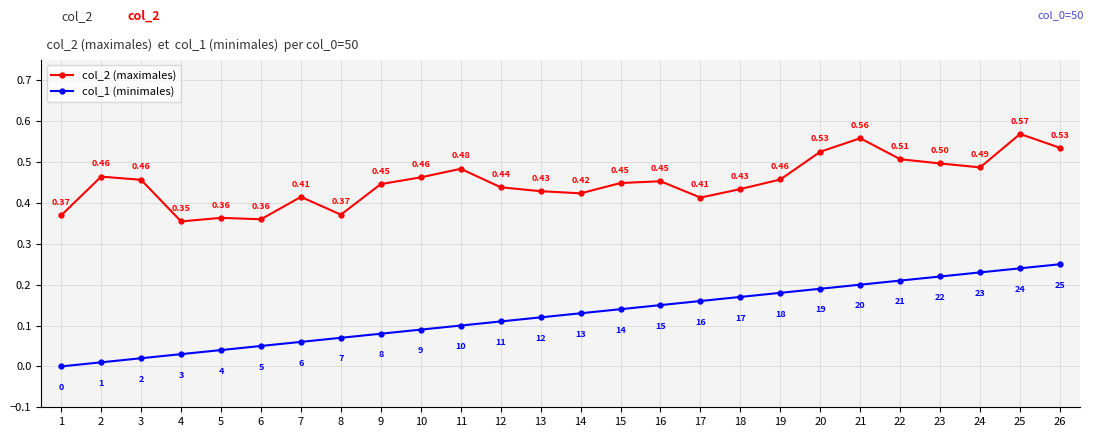

List the series in order of their overall mean, highest first.

col_2 (maximales), col_1 (minimales)